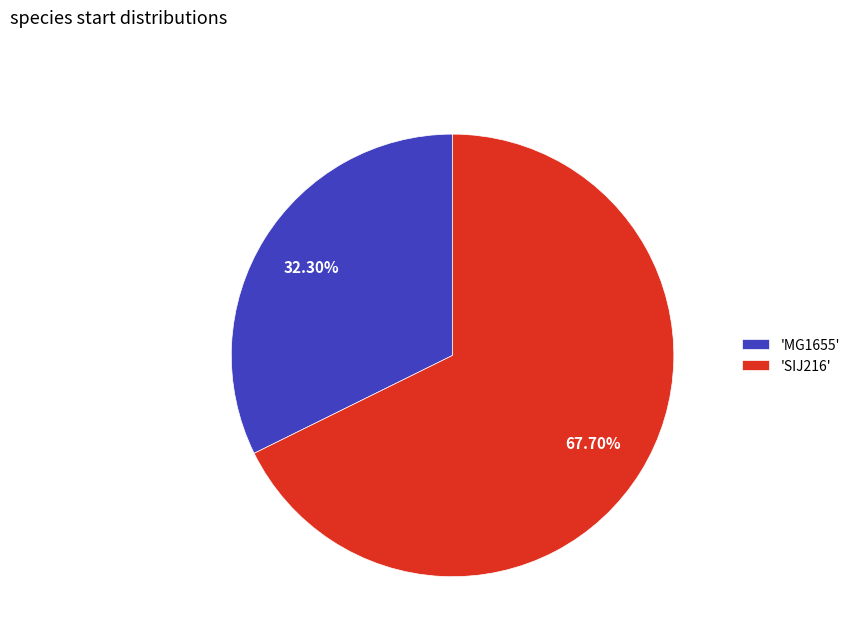

Combined, do 'MG1655' and 'SIJ216' account for over 50%?

Yes